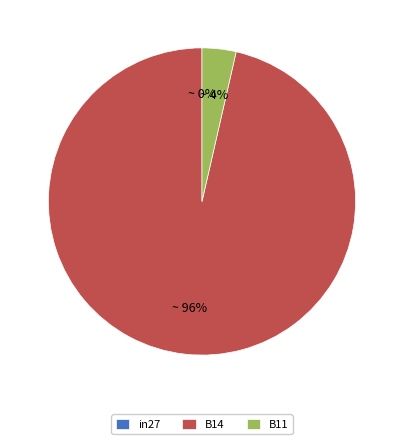

How many slices are in this pie chart?

3